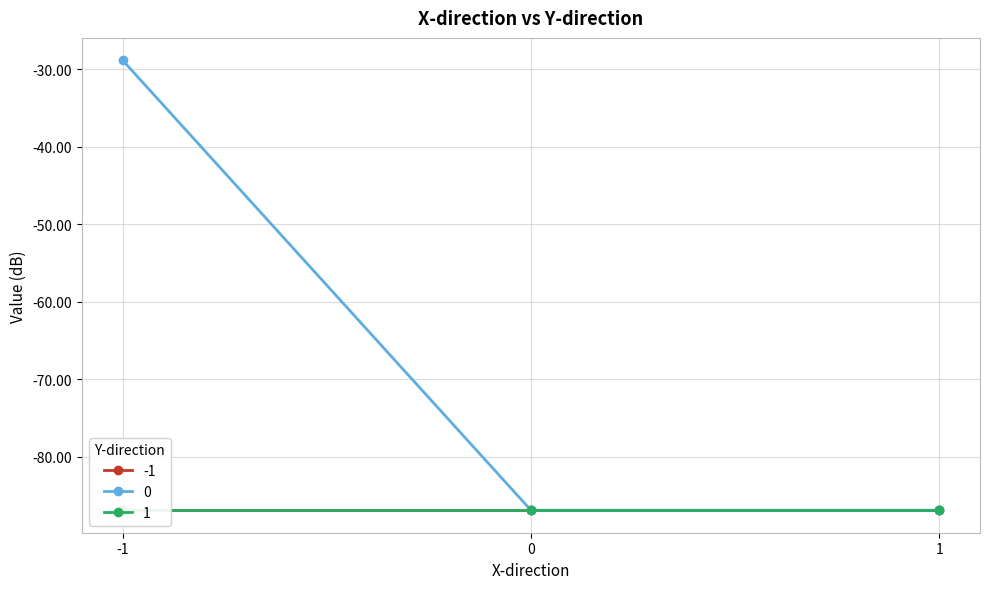

How many lines are shown in the chart?

3